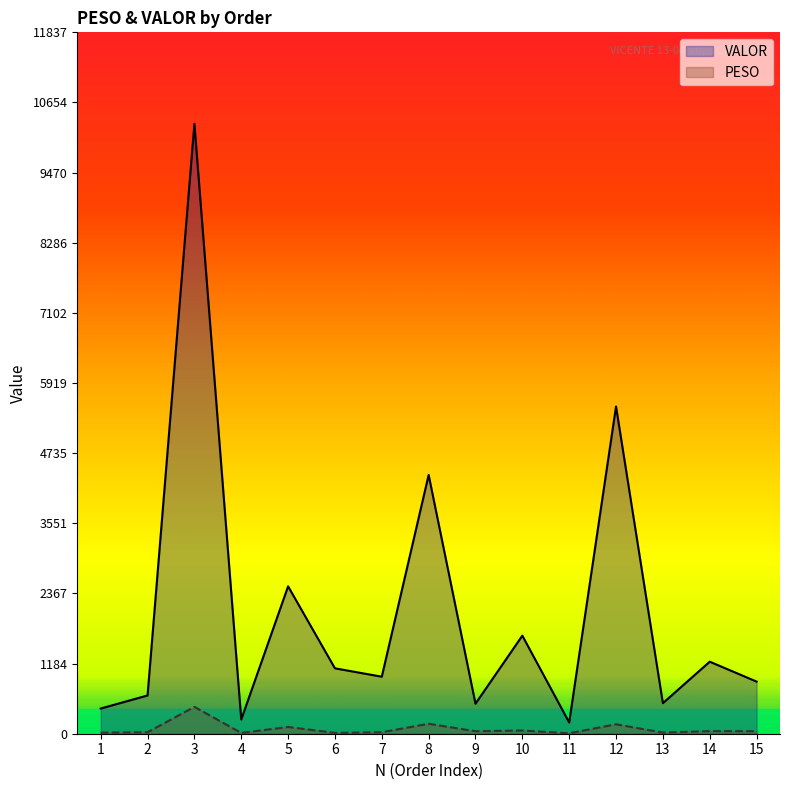

True or false: VALOR has more than 0 interior local peaks.

True